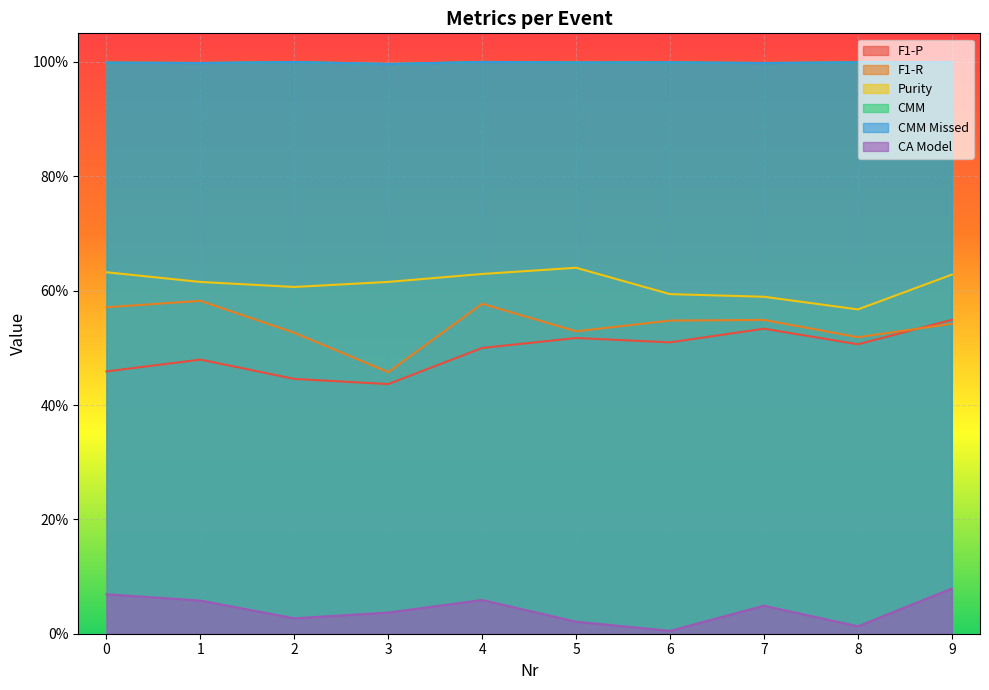

Which series has the largest range (max minus min)?

F1-R